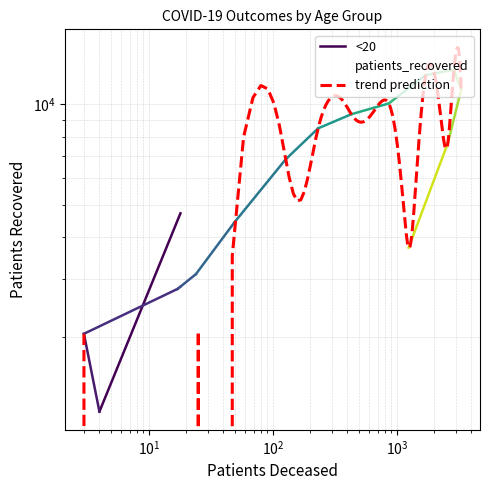

What is the value of the 16th point from the left?

3720